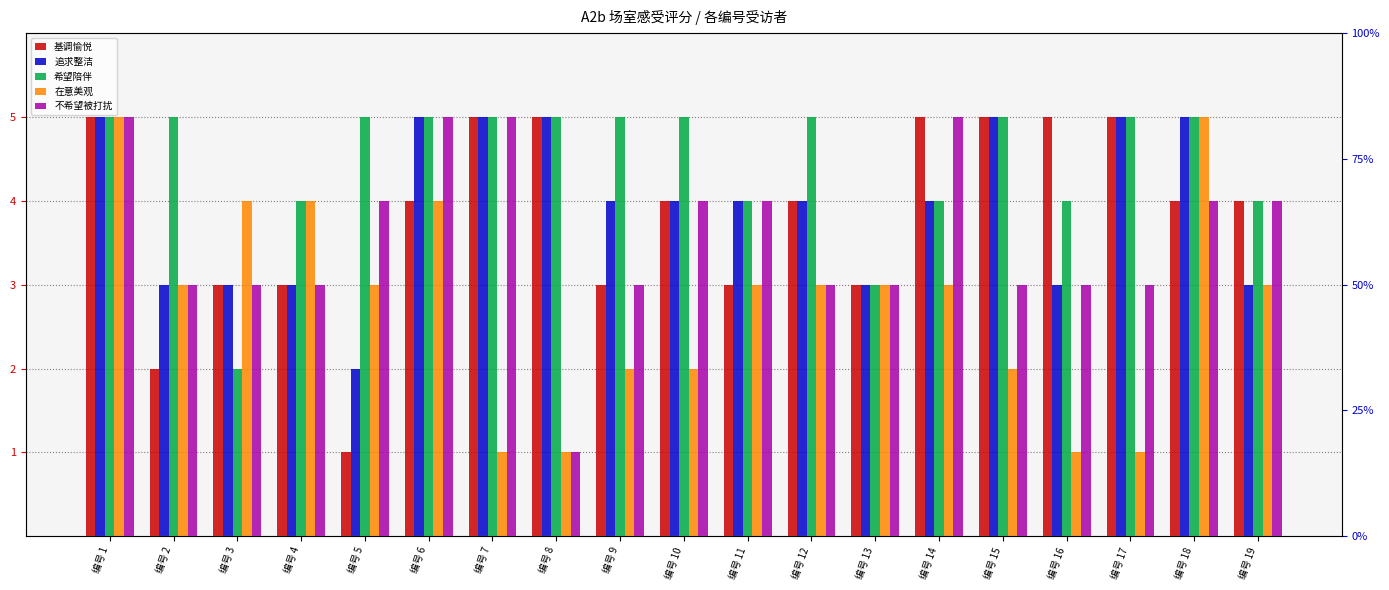

True or false: 基调愉悦 has a value of 2 at 编号 16.

False